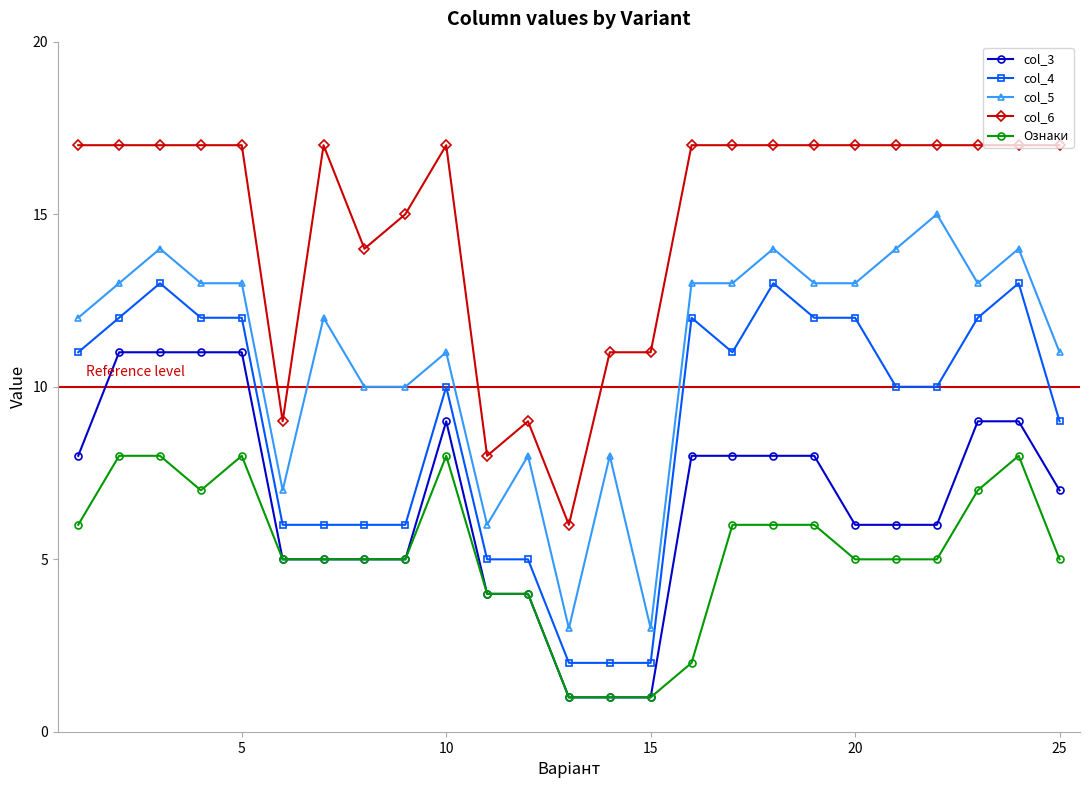

Which series has the largest range (max minus min)?

col_5